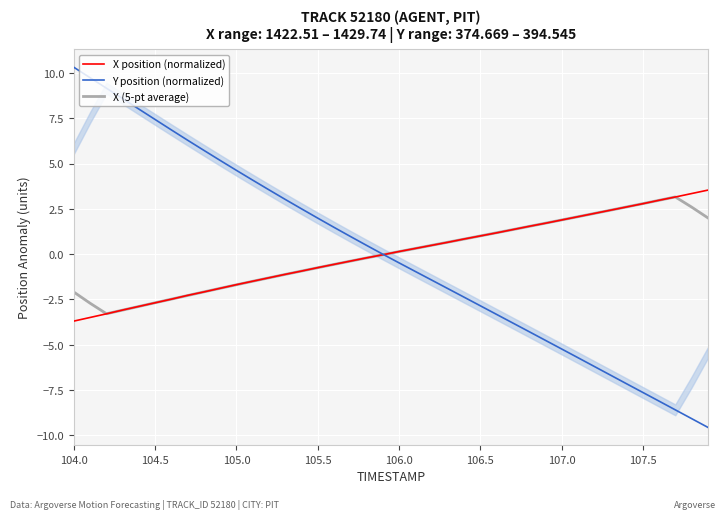

What is the highest value of the X (5-pt average) series?

3.2